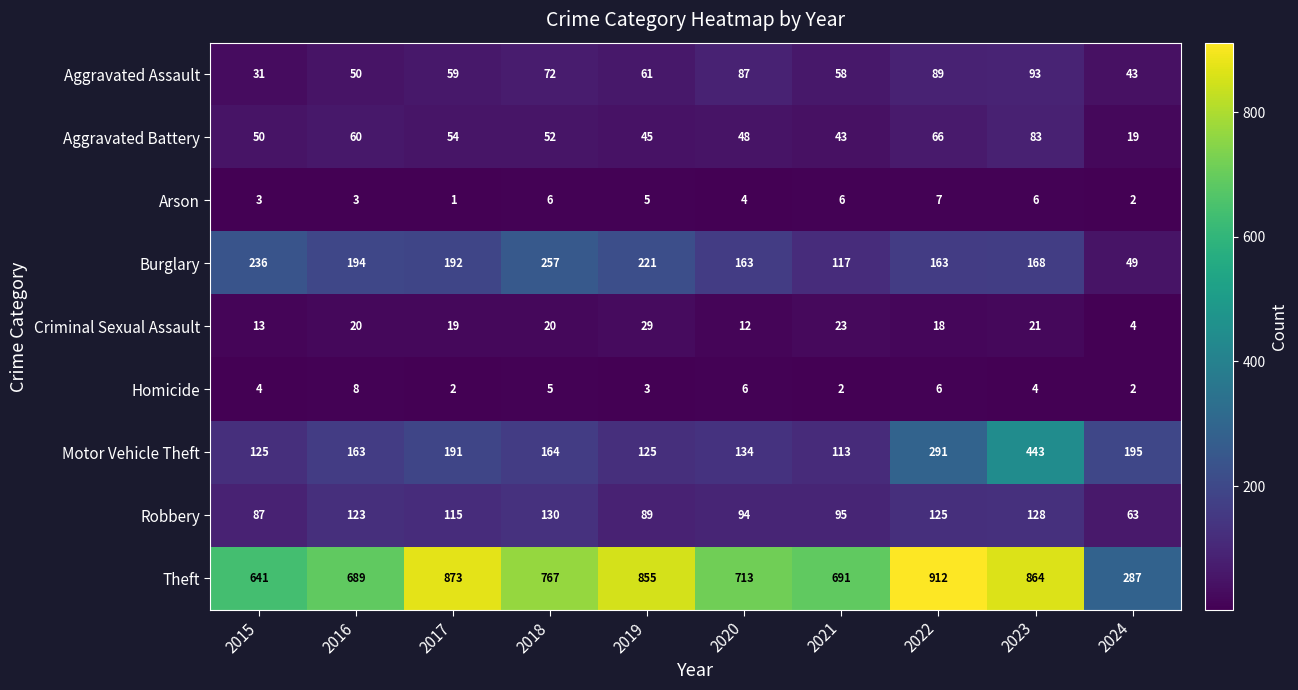

At how many categories does at least one series exceed 690?

7